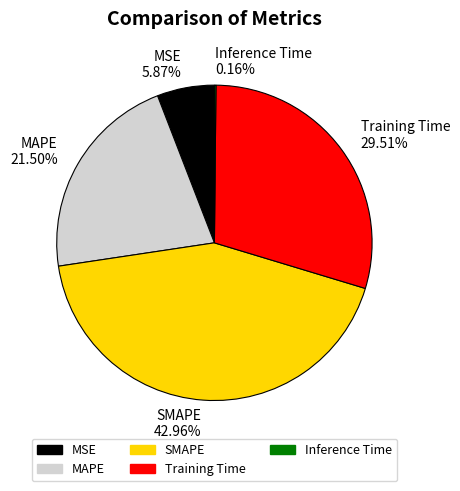

To the nearest percent, what percentage of the pie is Training Time?

30%